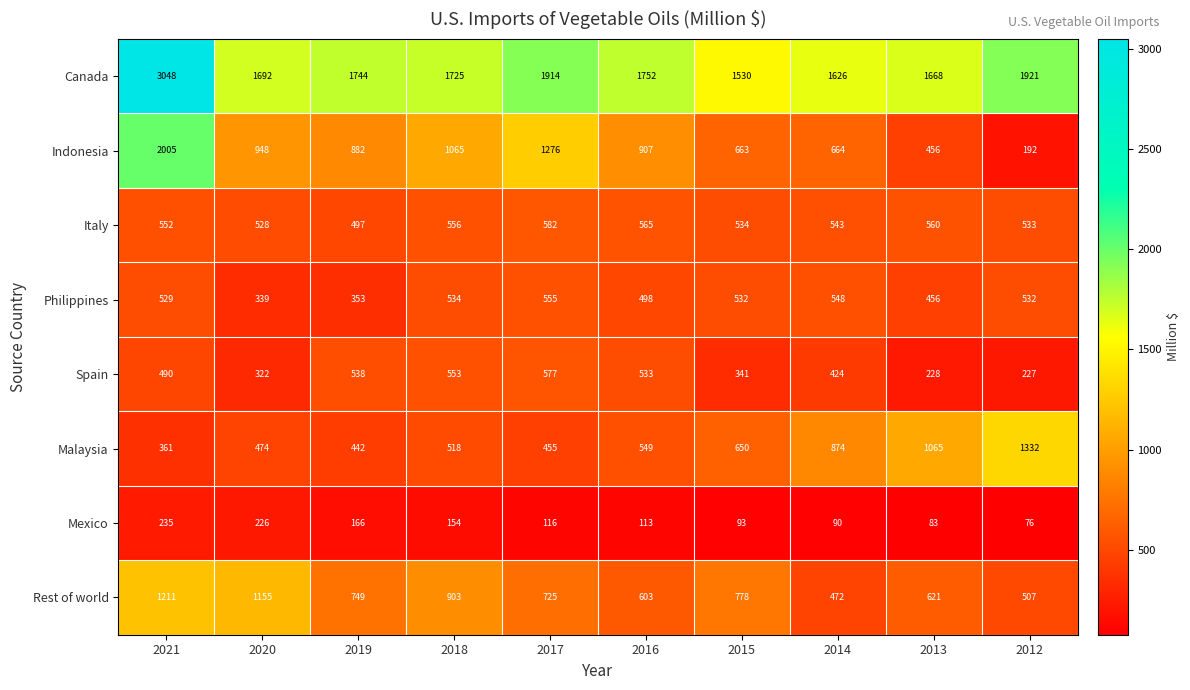

At which label is Spain closest to 402?

2014